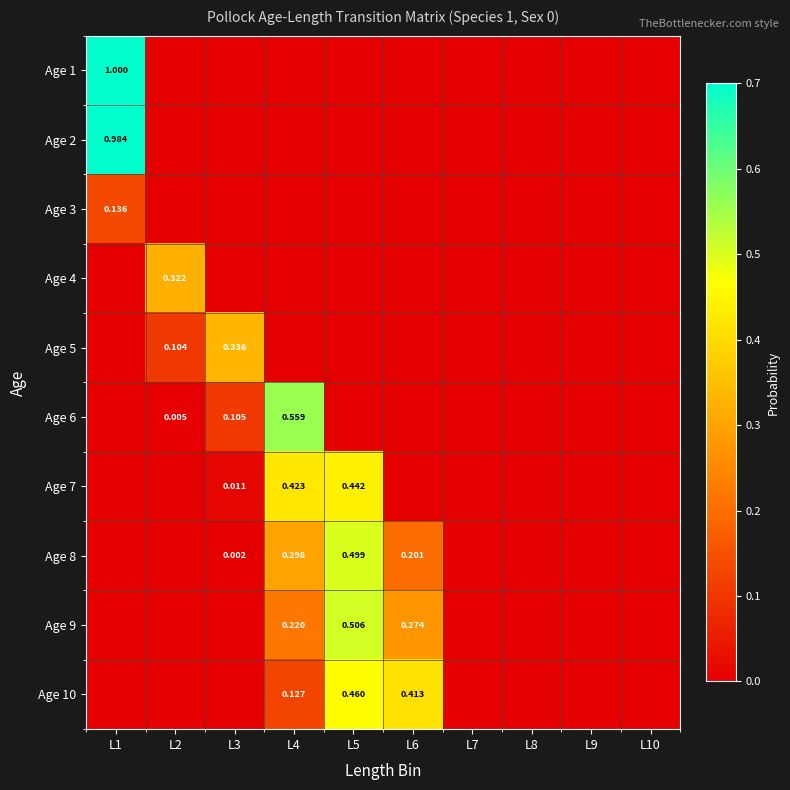

At how many categories does at least one series exceed 0?

6